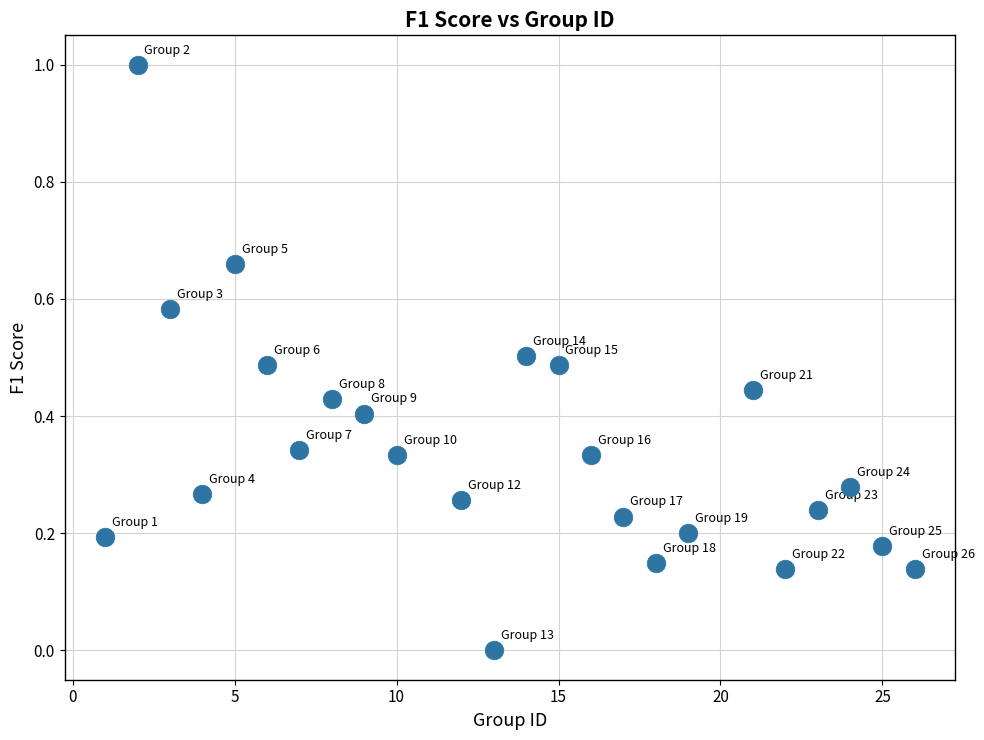

What is the range of Y values (max minus min)?

1.0